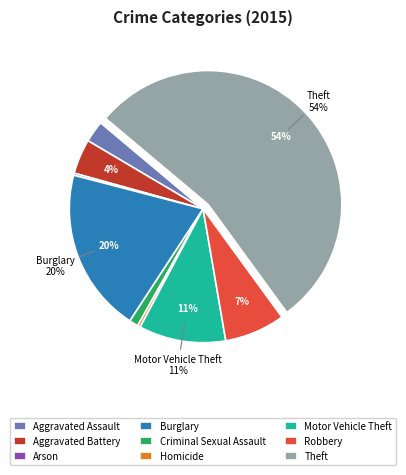

Which category has the biggest portion of the pie?

Theft